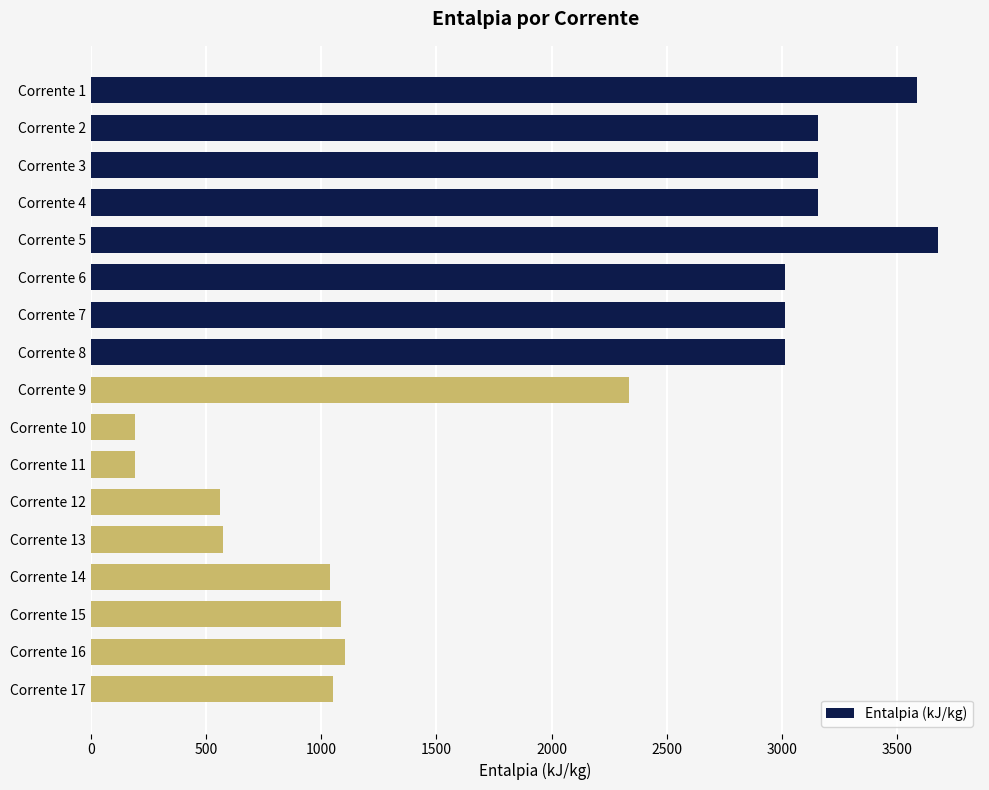

At which label is the value closest to 1933?

Corrente 9